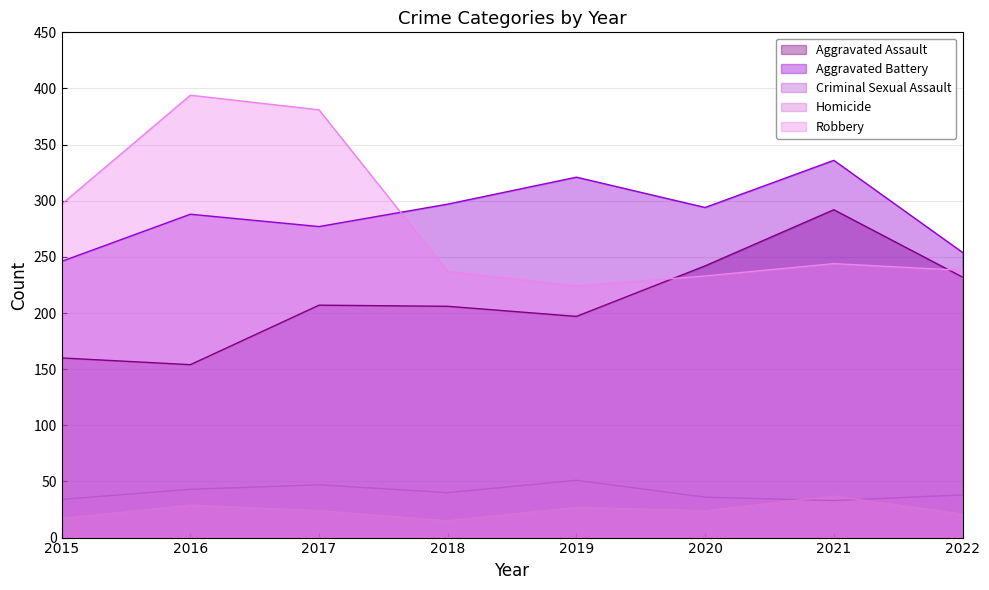

In Homicide, how many points are higher than both neighbors (excluding endpoints)?

3